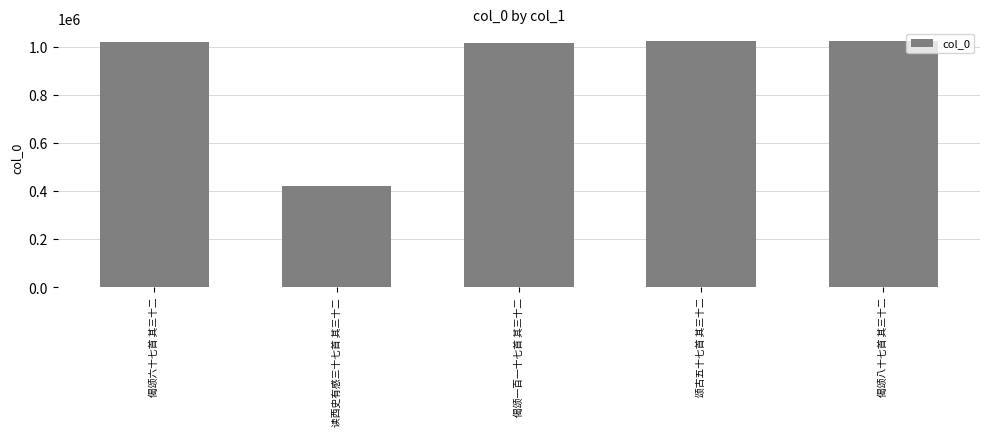

How many categories are shown in the chart?

5